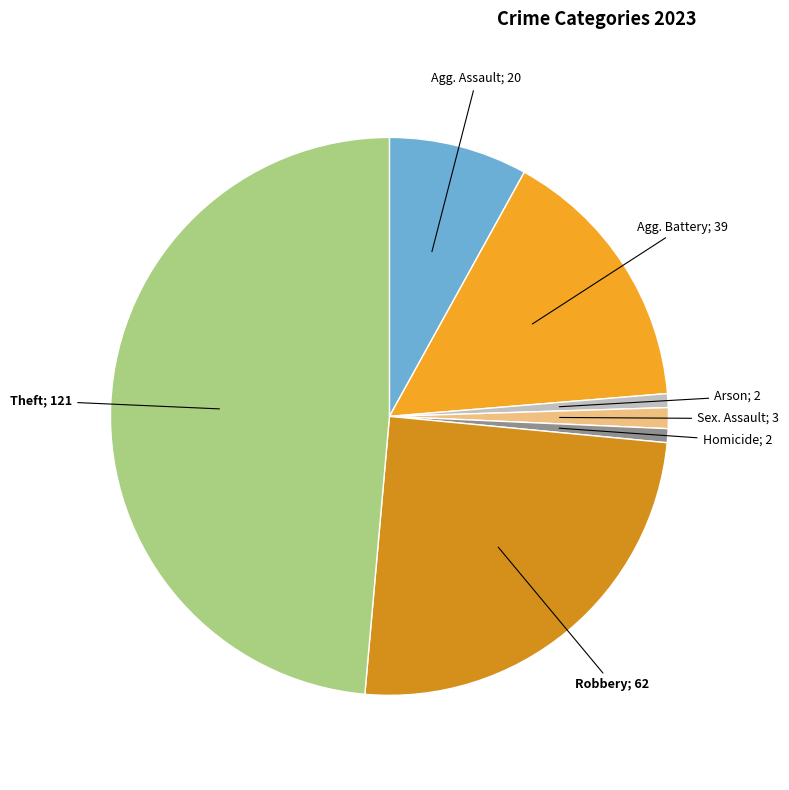

Count the number of slices in the pie.

7